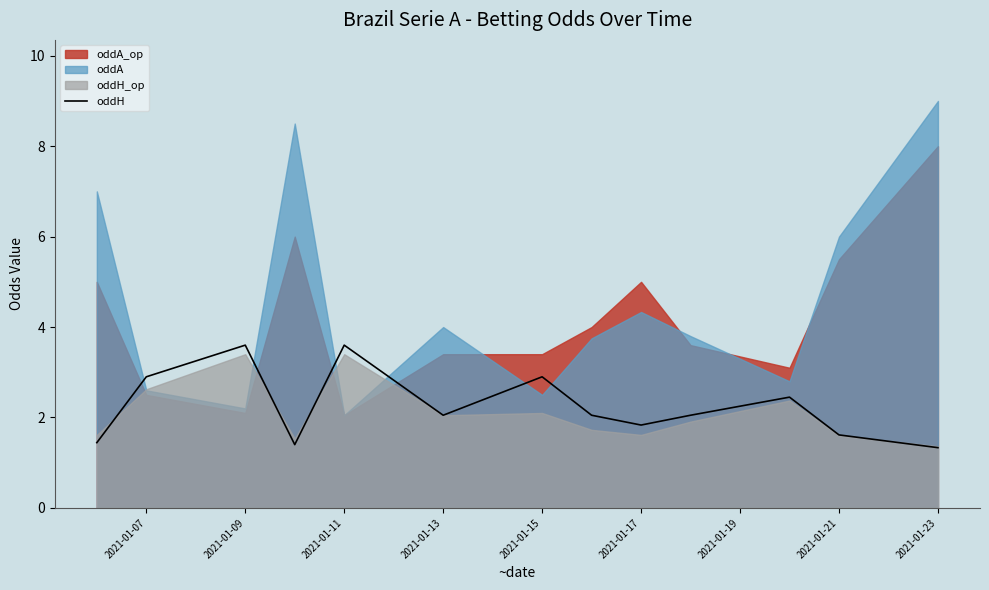

What is the difference between the maximum and minimum values?

2.3